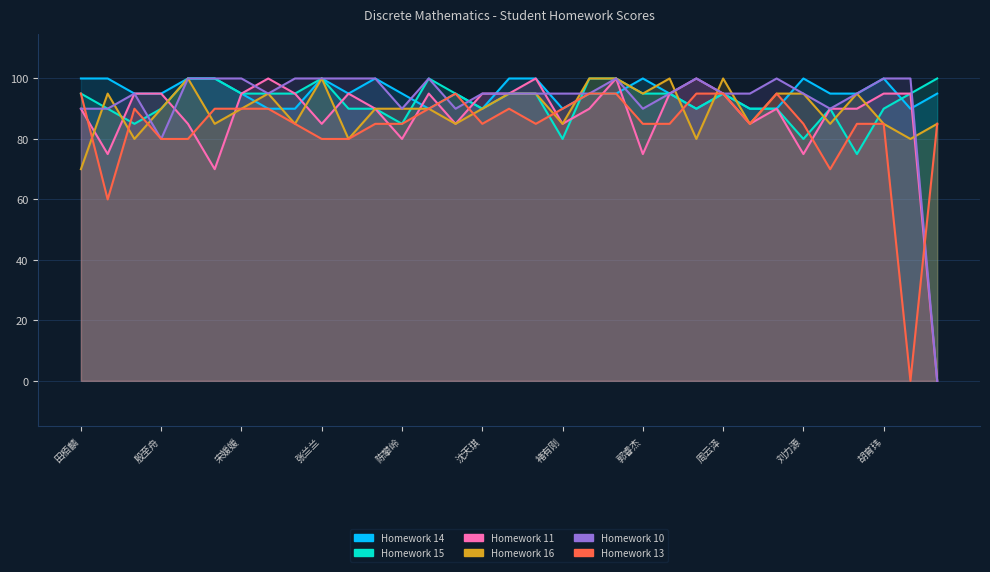

How many lines are shown in the chart?

6